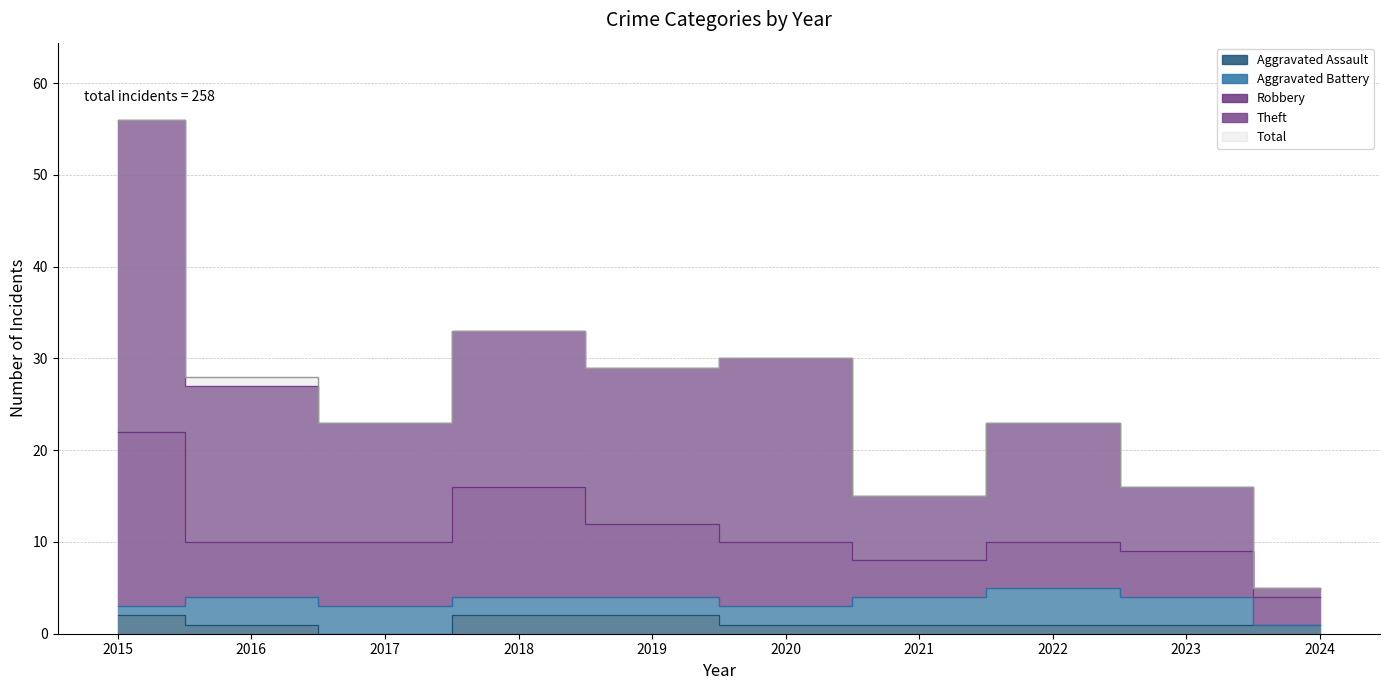

Which category has the highest value in the Aggravated Assault series?

2015